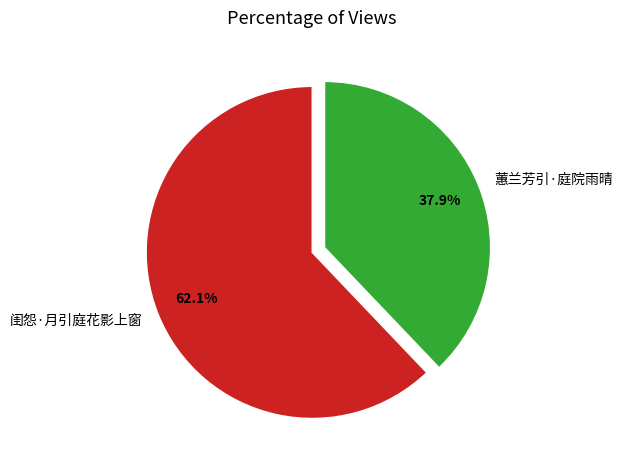

To the nearest percent, what percentage of the pie is 闺怨·月引庭花影上窗?

62%